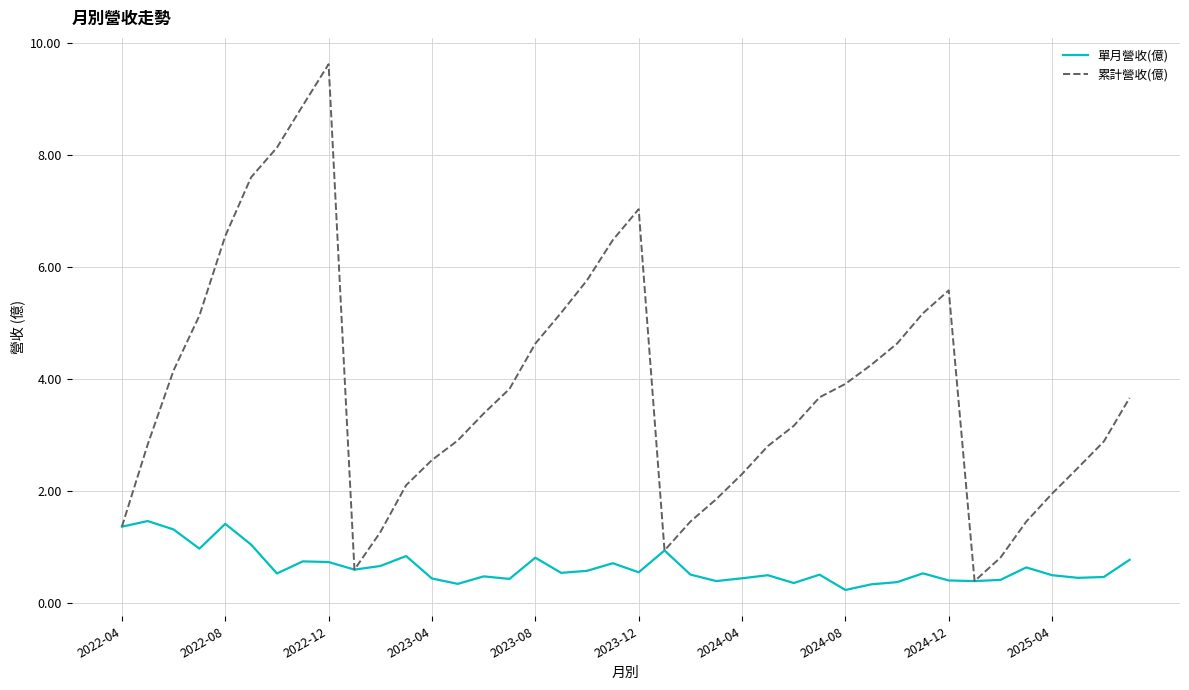

How many lines are shown in the chart?

2